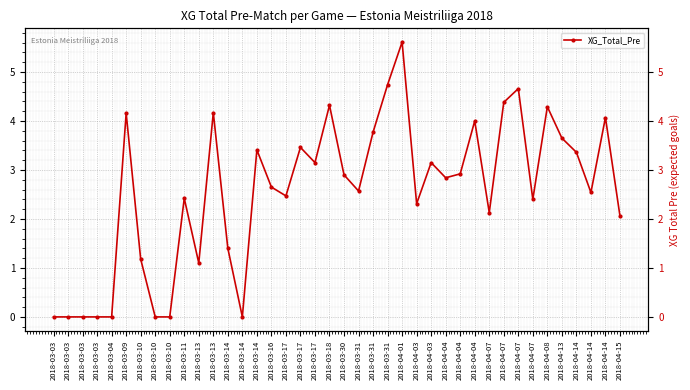

True or false: there are more than 2 points higher than both neighbors.

True